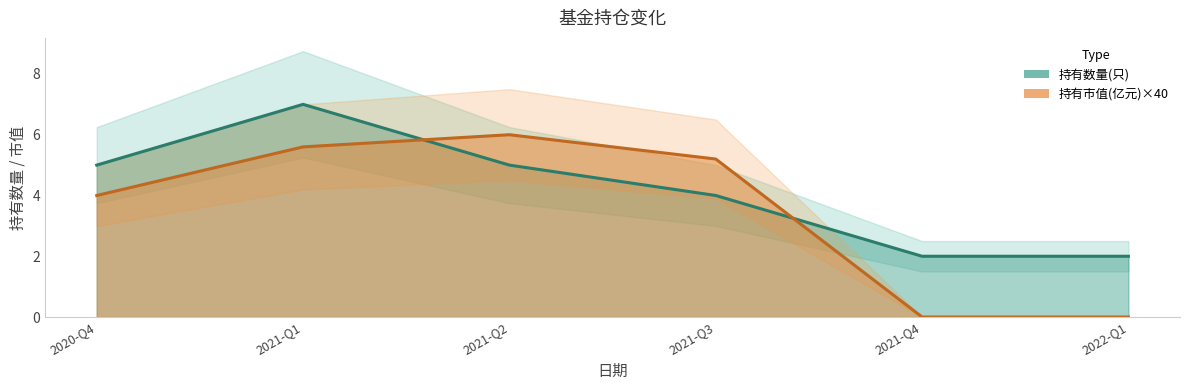

Between which two adjacent categories do 持有市值(亿元) and 持有数量(只) first intersect?

2021-Q1 and 2021-Q2